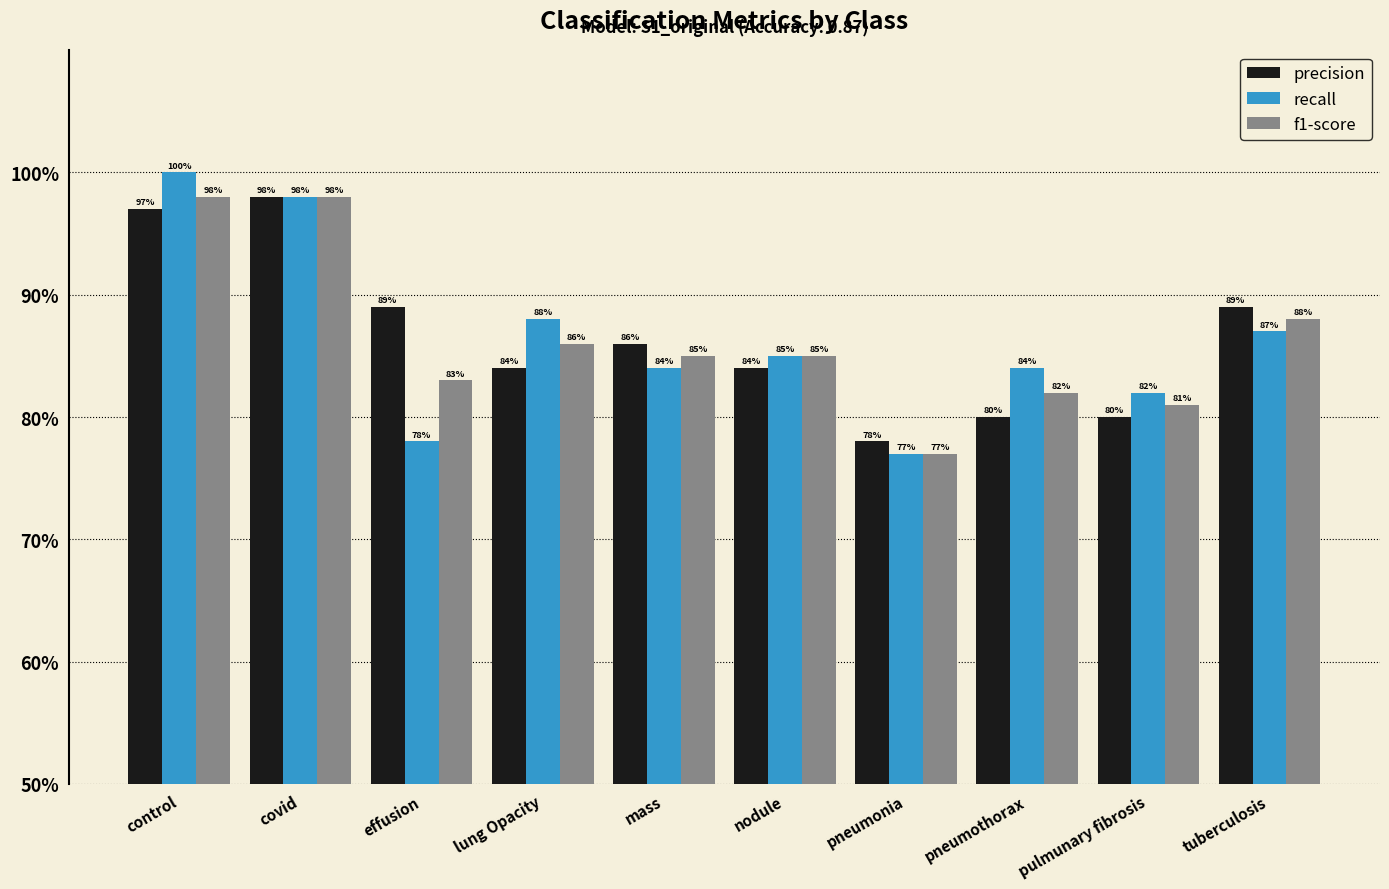

List the labels in order of precision value, smallest first.

pneumonia, pneumothorax, pulmunary fibrosis, lung Opacity, nodule, mass, effusion, tuberculosis, control, covid